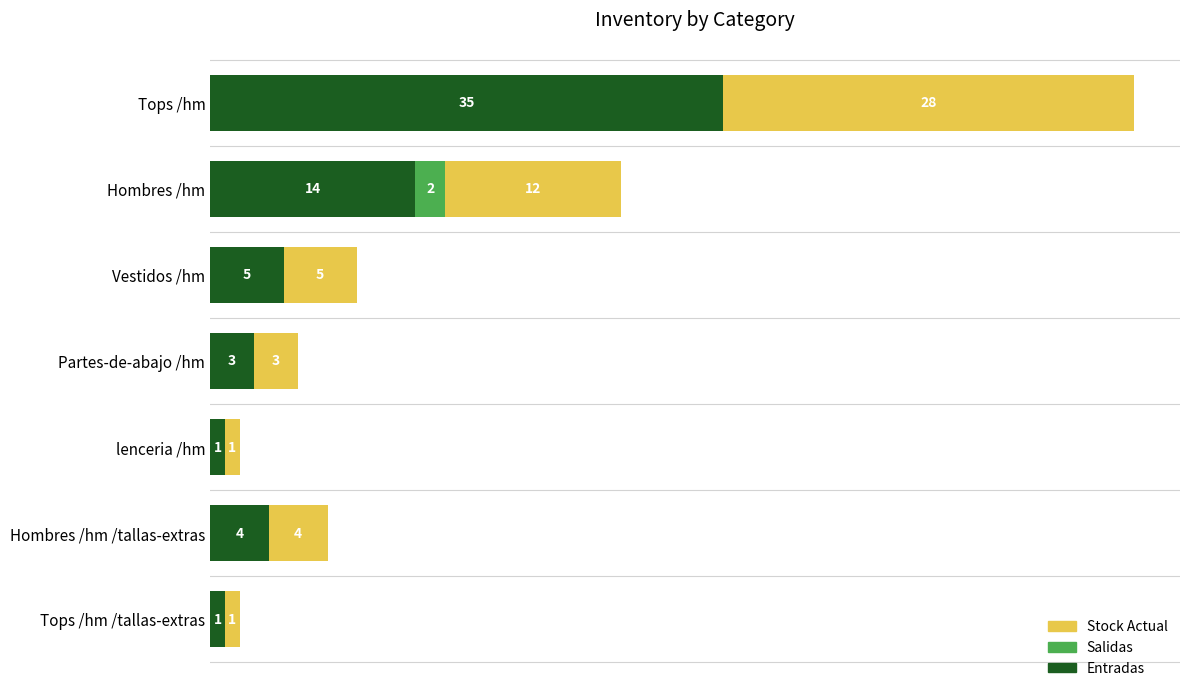

At which category is the sum across all series the highest?

Tops /hm